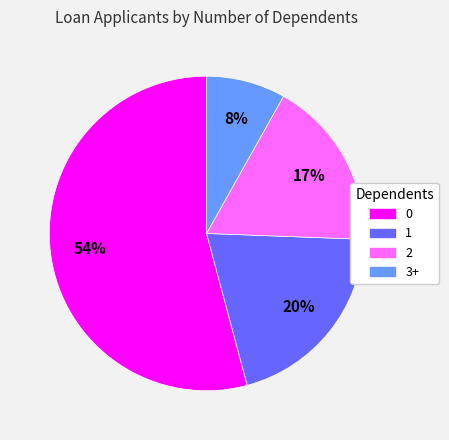

Combined, do 0 and 3+ account for over 50%?

Yes